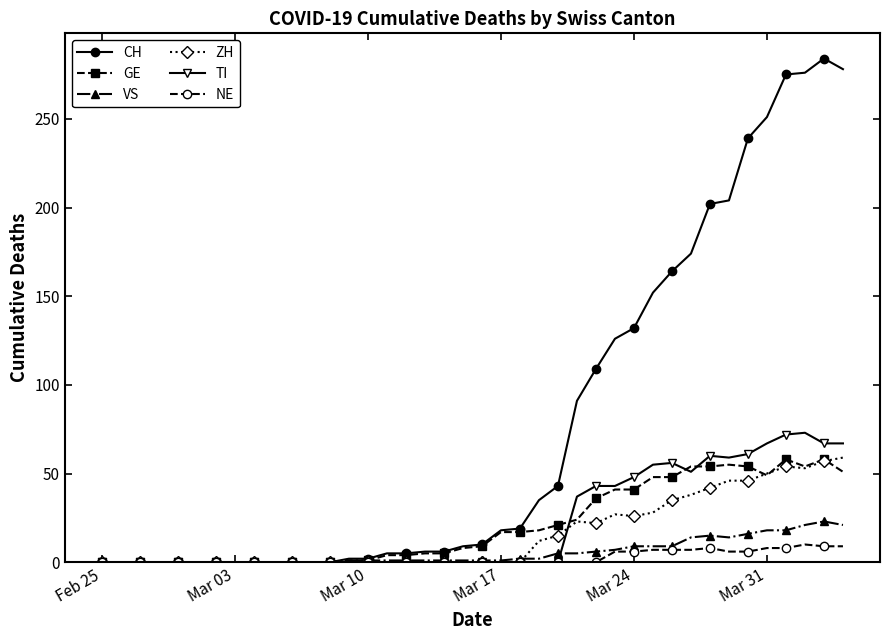

Which series has the largest range (max minus min)?

CH